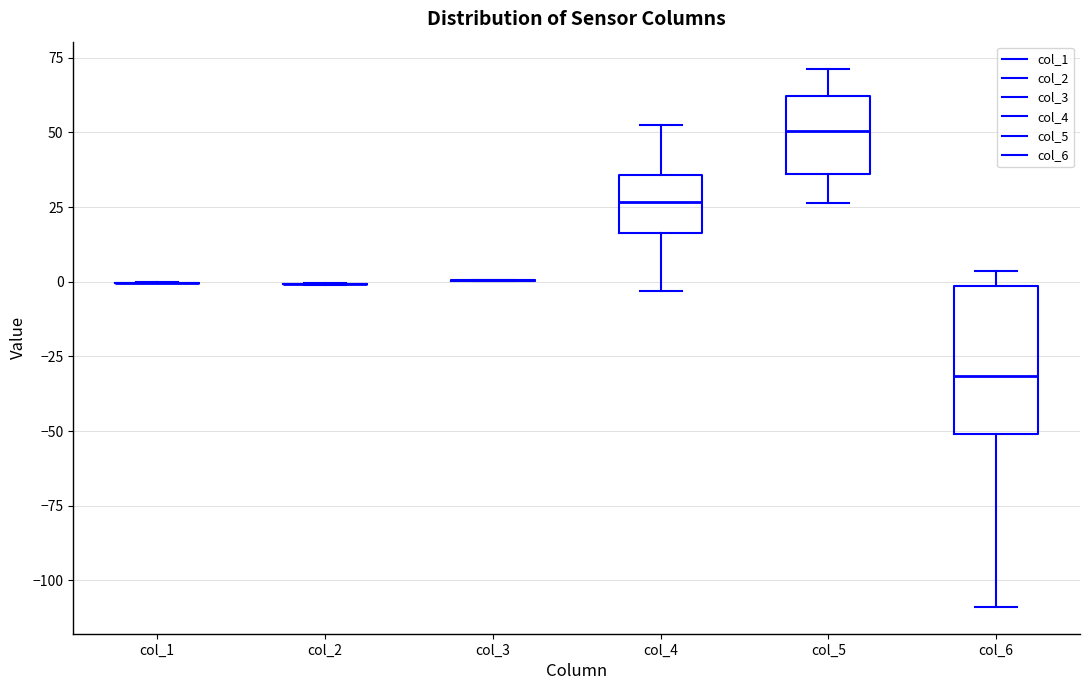

Comparing the boxes themselves (not the whiskers), which one is the tallest?

col_6